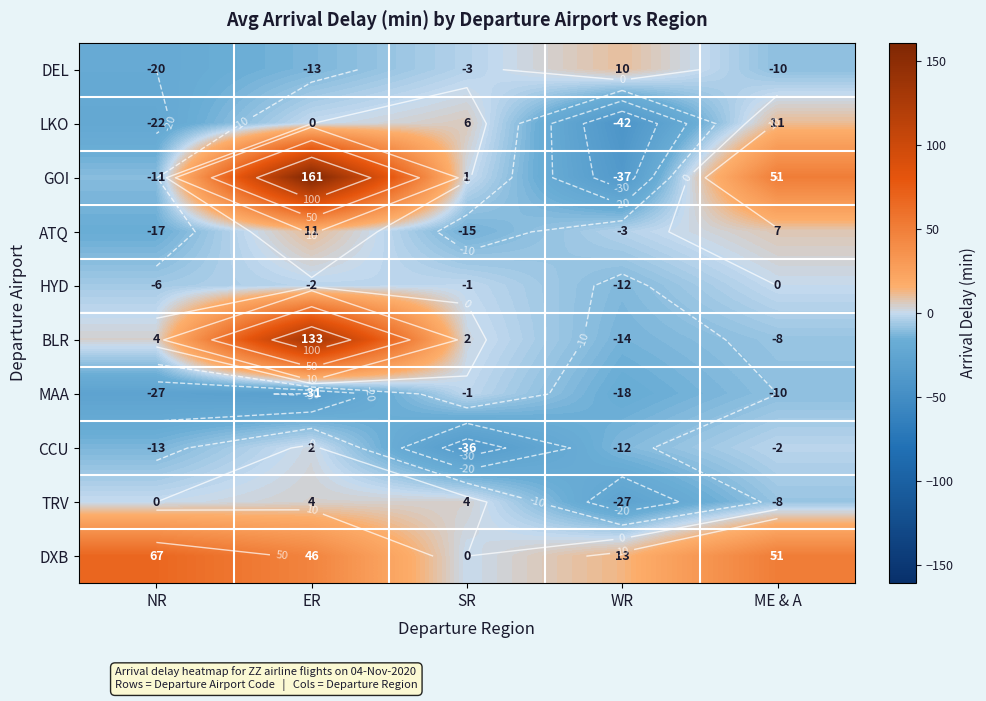

Which category has the highest value in the HYD series?

ME & A